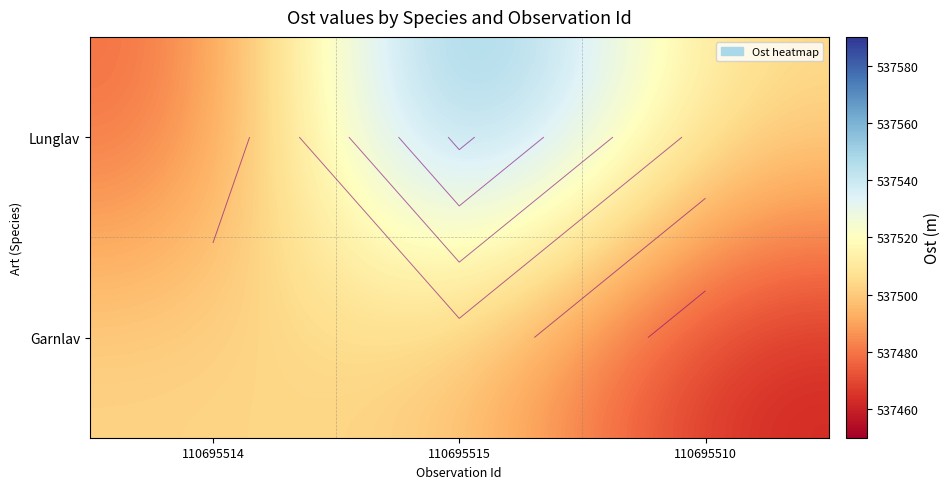

At which category is the sum across all series the highest?

110695515